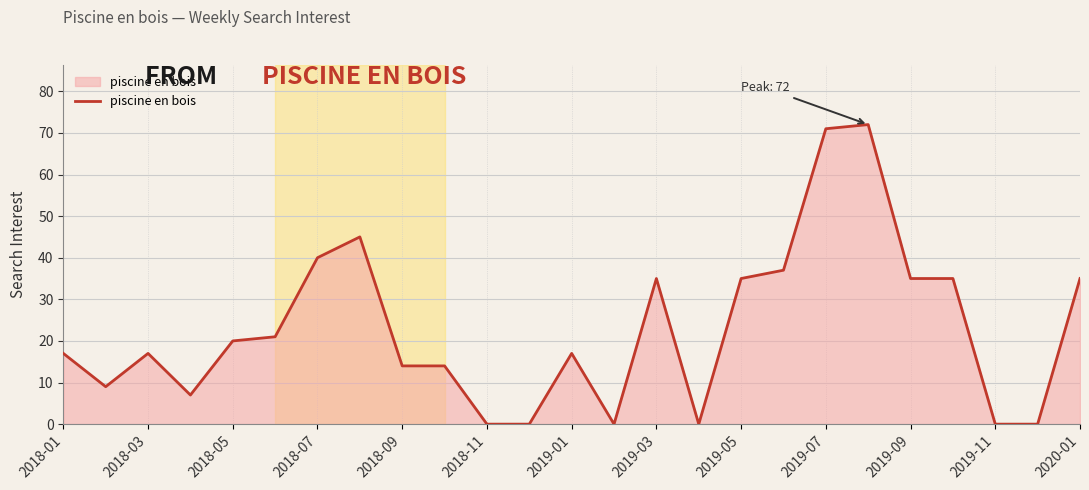

How many lines are shown in the chart?

1